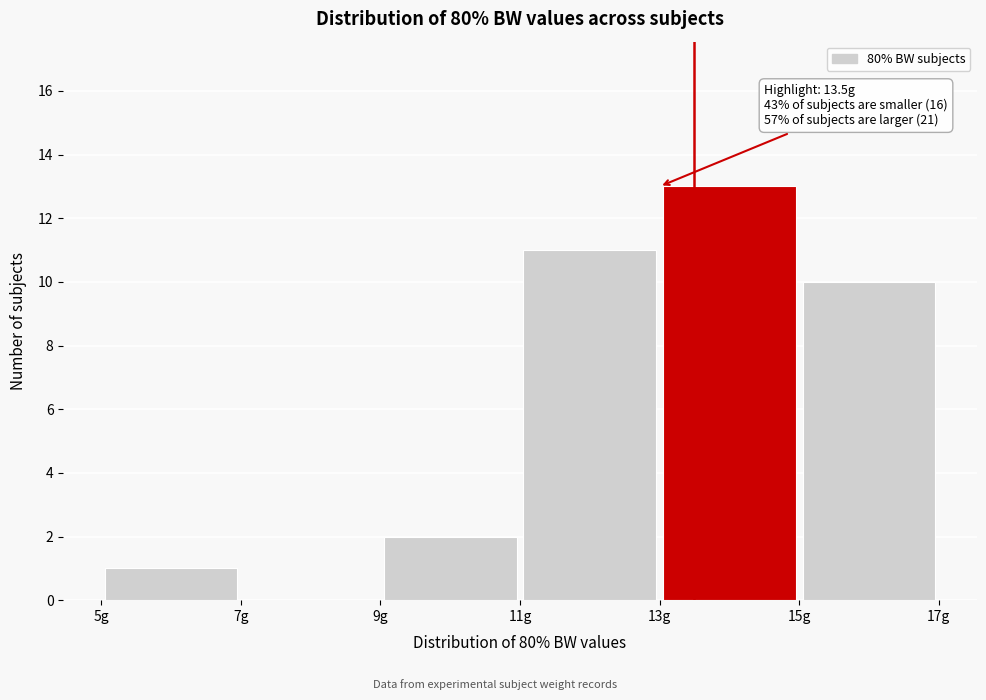

Which range on the x-axis has the tallest bar?

13 to 15